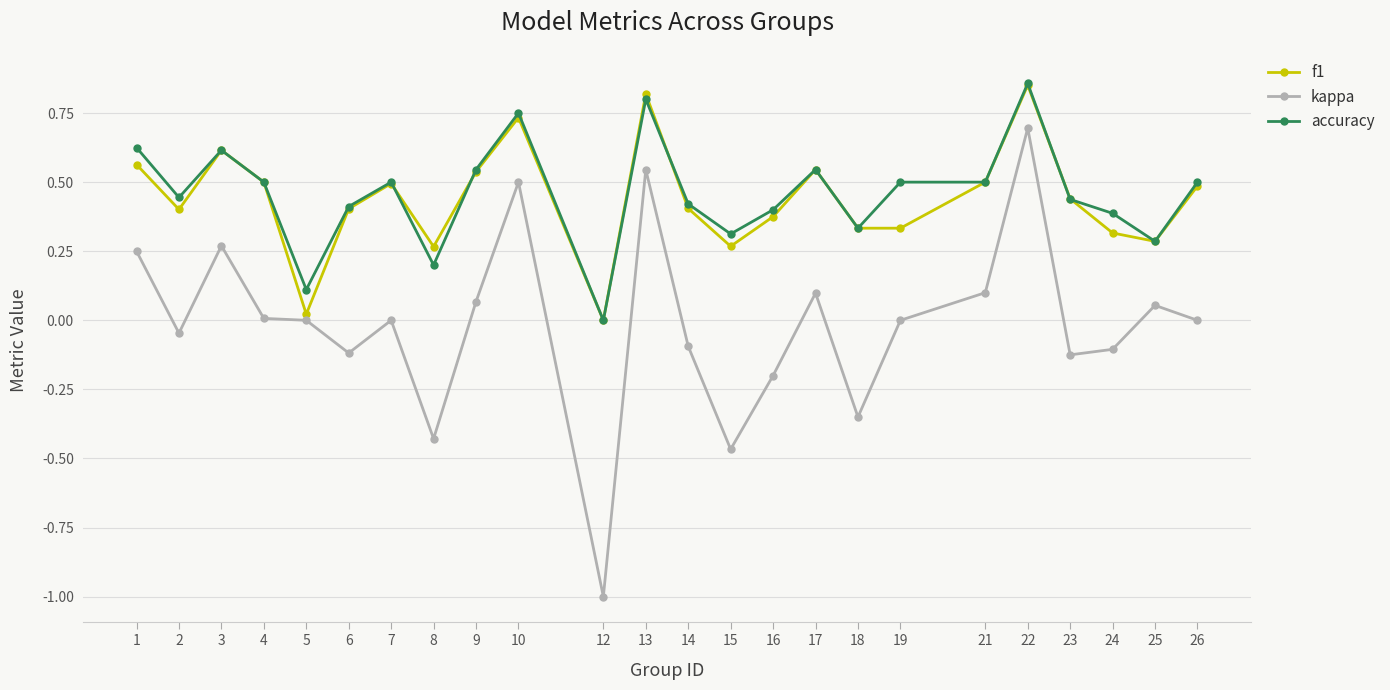

True or false: kappa has a value of 0.0 at 26.

True